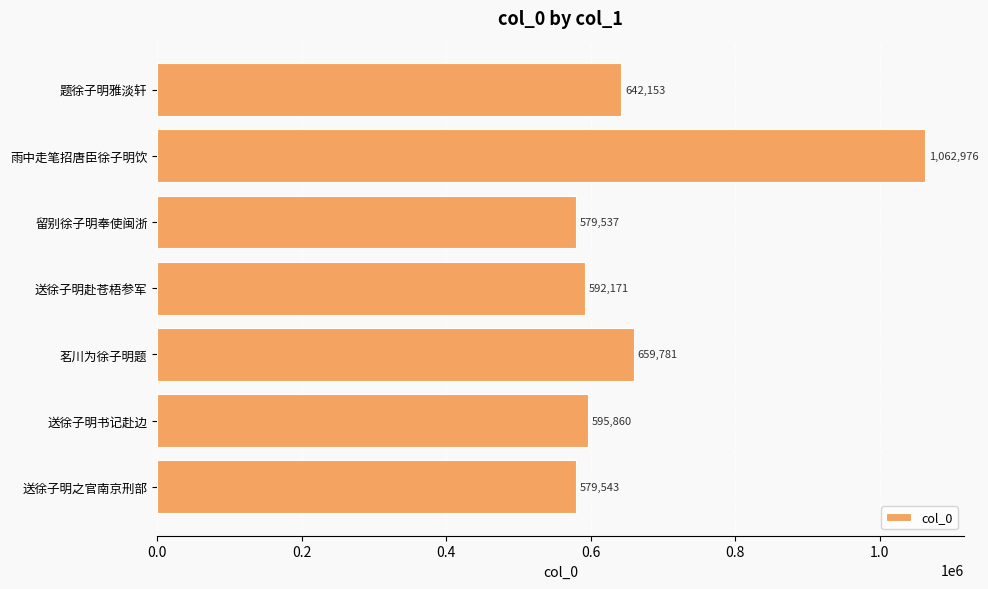

Reading top to bottom, list all the values displayed in this chart.

642153	1062976	579537	592171	659781	595860	579543